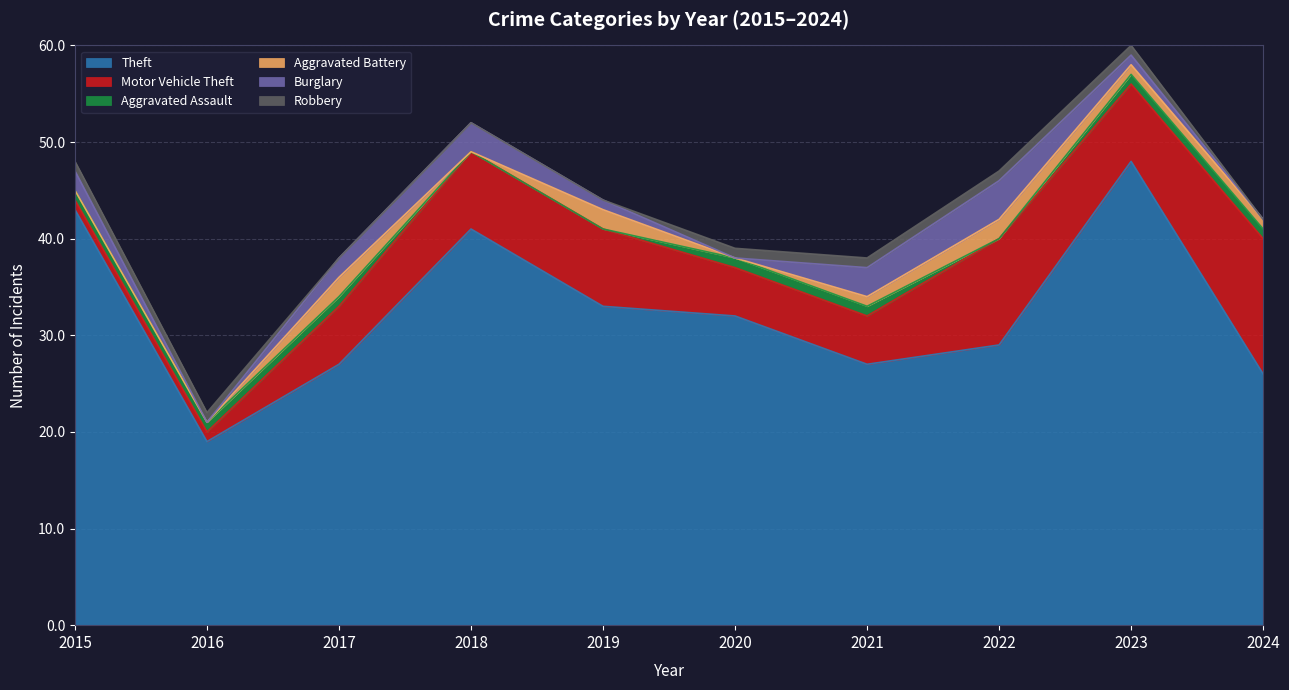

What are all the series names shown in the legend?

Theft, Motor Vehicle Theft, Aggravated Assault, Aggravated Battery, Burglary, Robbery